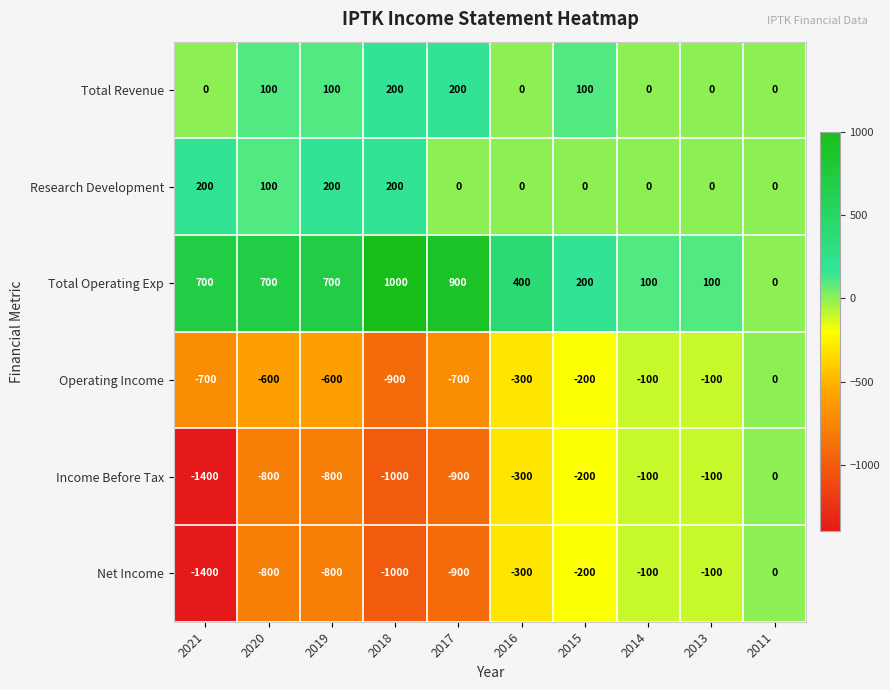

What is the total value across all series at 2016?

-500